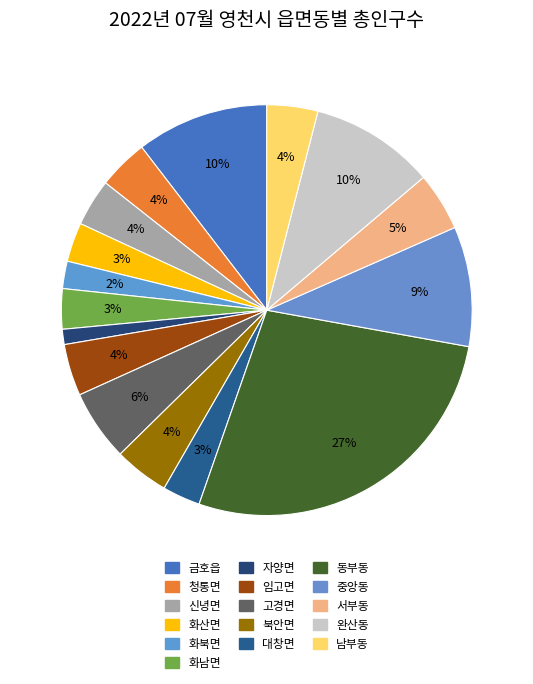

Do 신녕면 and 자양면 together represent more than half of the pie?

No